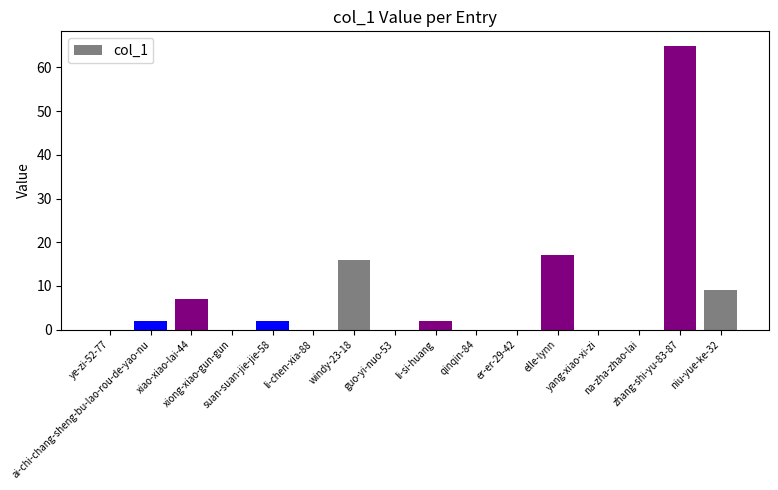

Which category has the highest value across all series?

zhang-shi-yu-83-87